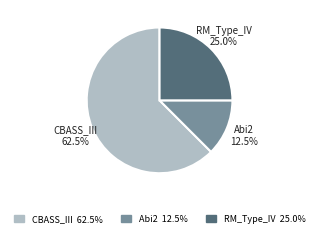

Which slice is the largest?

CBASS_III